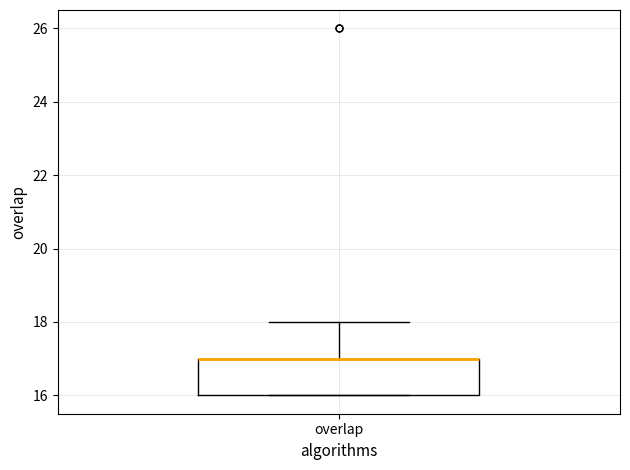

Where is the upper edge of the box for overlap on the y-axis? The values are not printed on the chart, so give them approximately, as read against the axis.

17